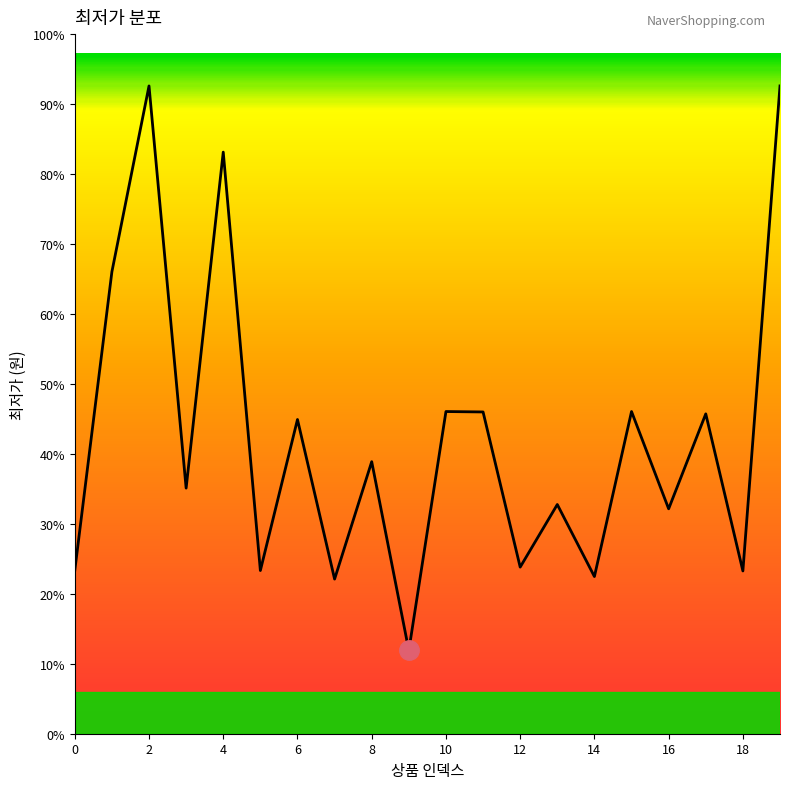

List the labels in order of value, smallest first.

9, 7, 14, 18, 0, 5, 12, 16, 13, 3, 8, 6, 17, 11, 10, 15, 1, 4, 2, 19